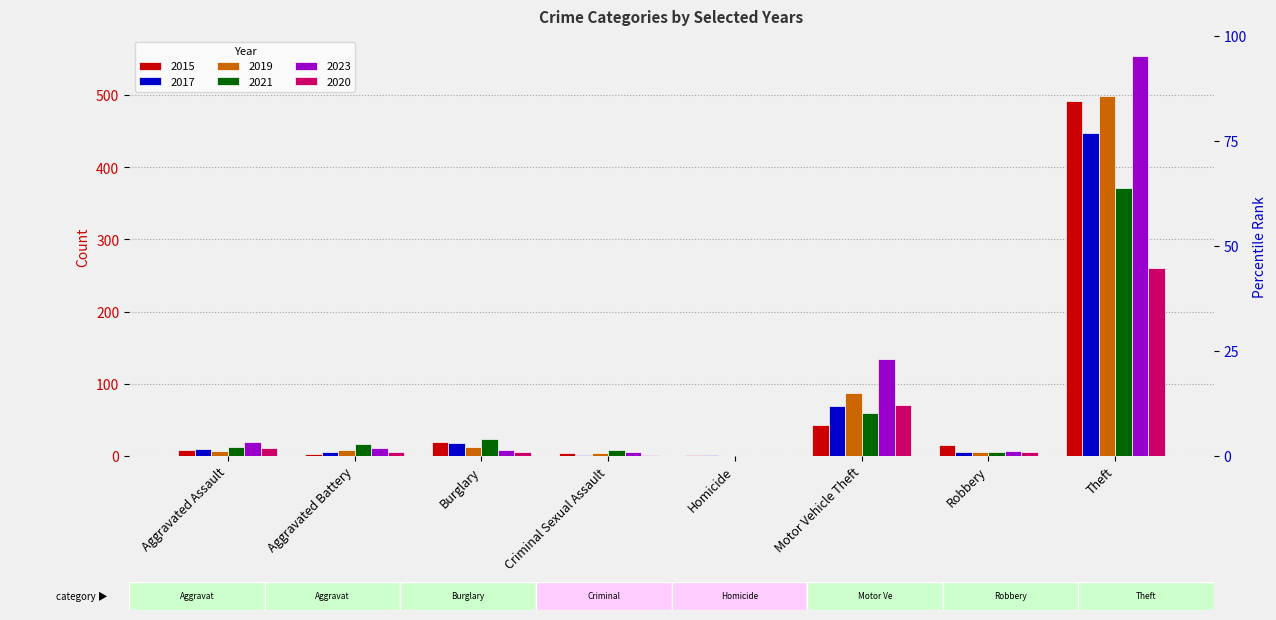

The value of 2020 at Burglary is 5. True or false?

True